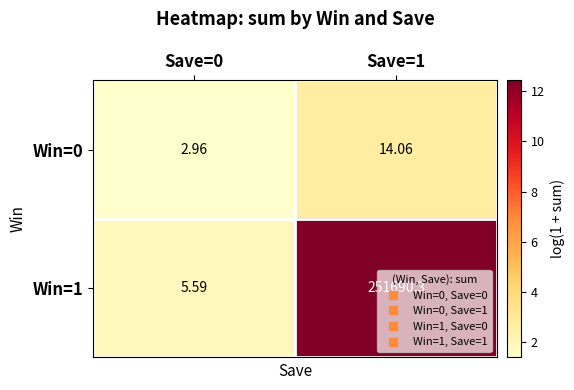

Is the value of Win=1 at Save=0 greater than the value of Win=0 at Save=1?

No